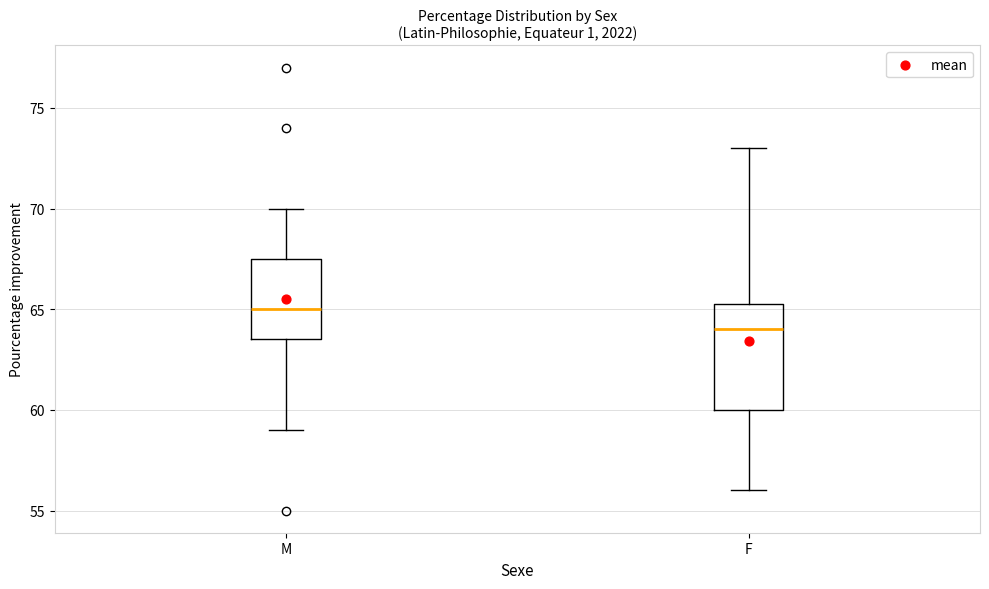

Which box's median line is the highest?

M